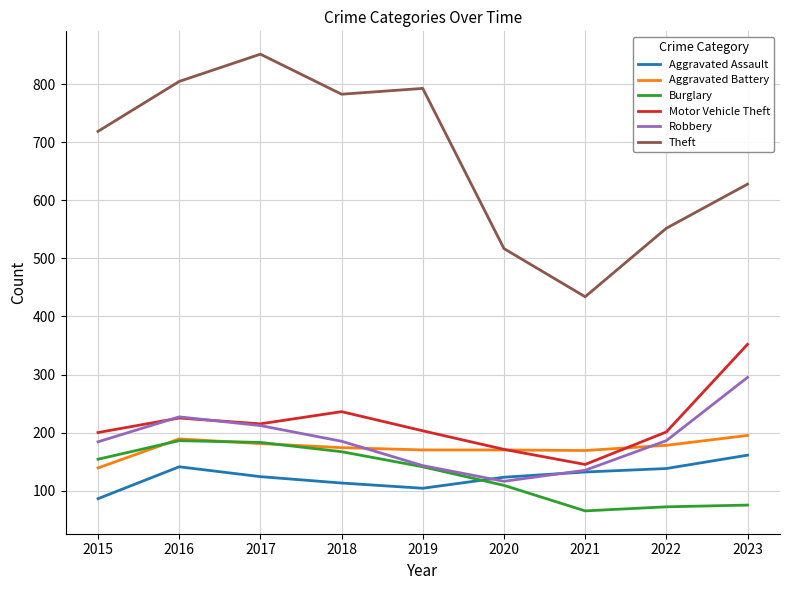

Does the chart display data point markers on the line(s)?

No